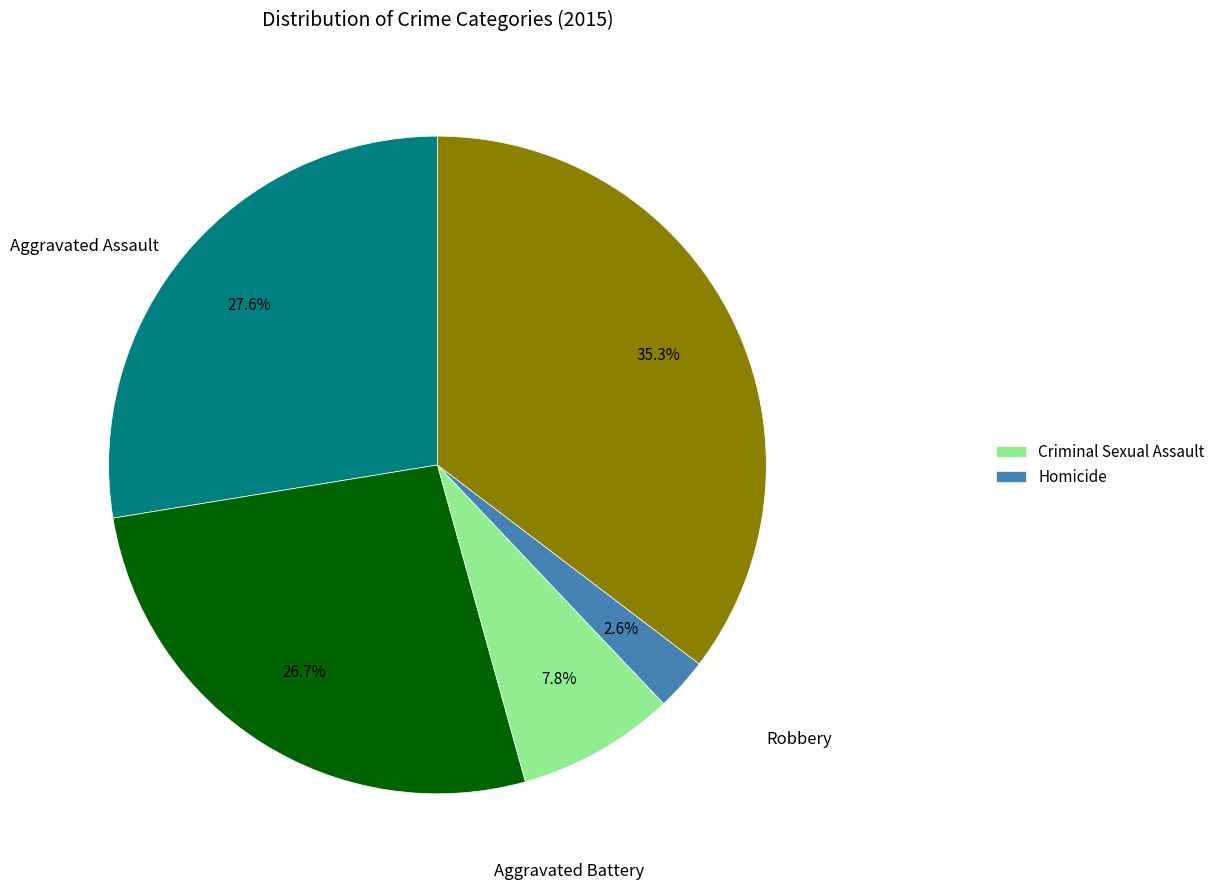

Is there any slice that represents more than half of the pie?

No